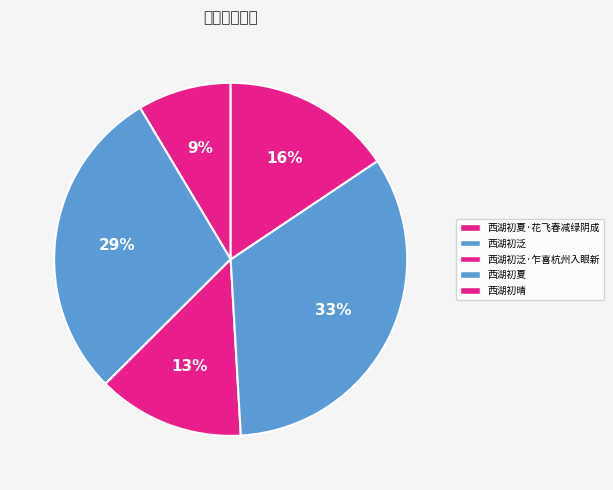

Rank the categories by value from highest to lowest.

西湖初夏, 西湖初泛, 西湖初晴, 西湖初泛·乍喜杭州入眼新, 西湖初夏·花飞春减绿阴成